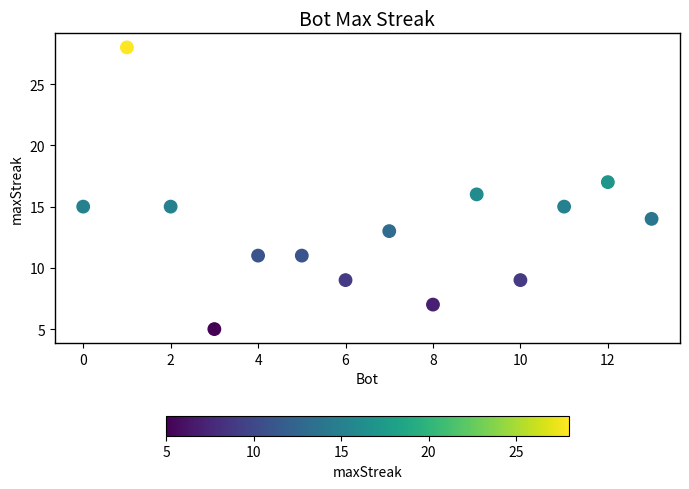

List the coordinates of all points as (Y, X) pairs, reading left to right.

(15, 0)  (28, 1)  (15, 2)  (5, 3)  (11, 4)  (11, 5)  (9, 6)  (13, 7)  (7, 8)  (16, 9)  (9, 10)  (15, 11)  (17, 12)  (14, 13)